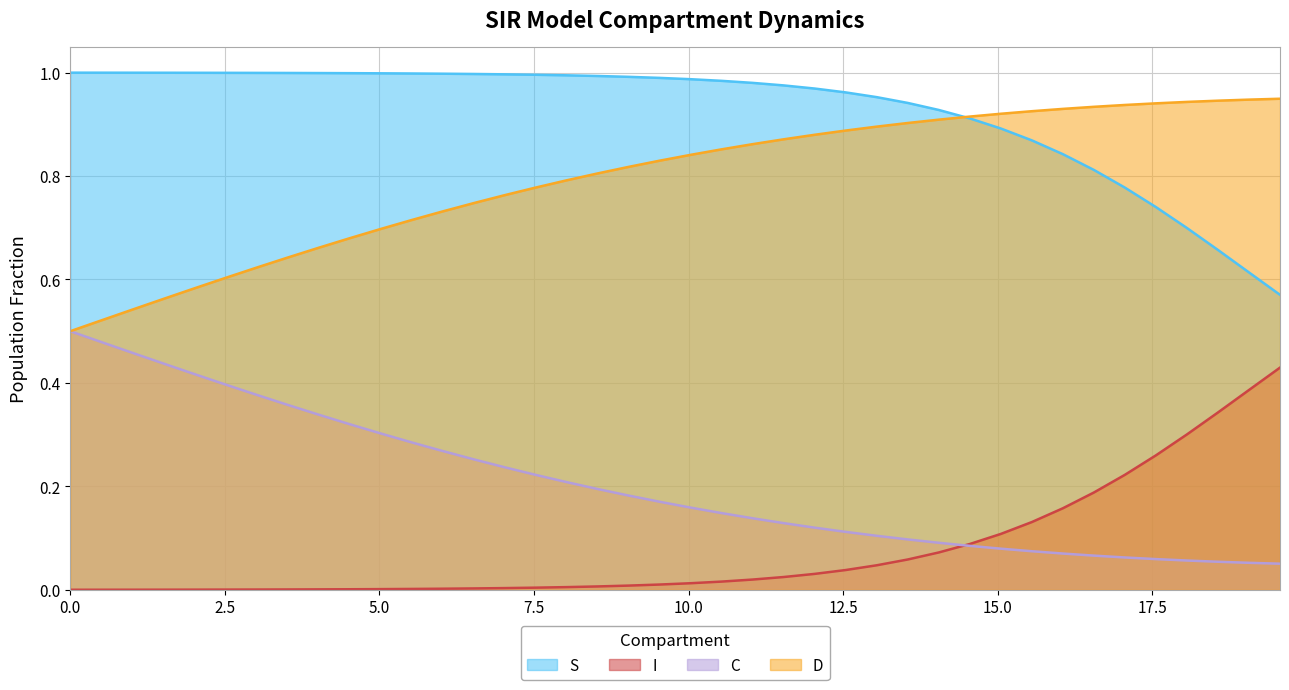

Which series has the largest total across all categories?

S